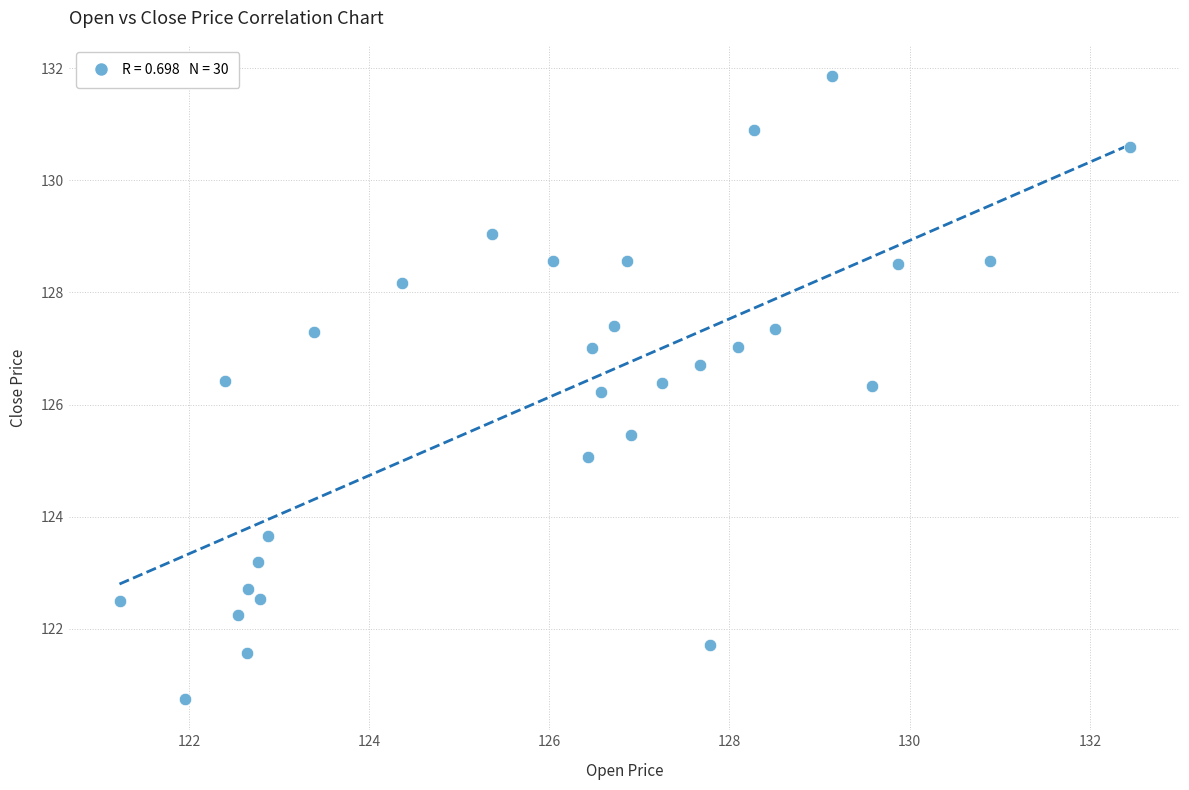

What is the range of X values (max minus min)?

11.2